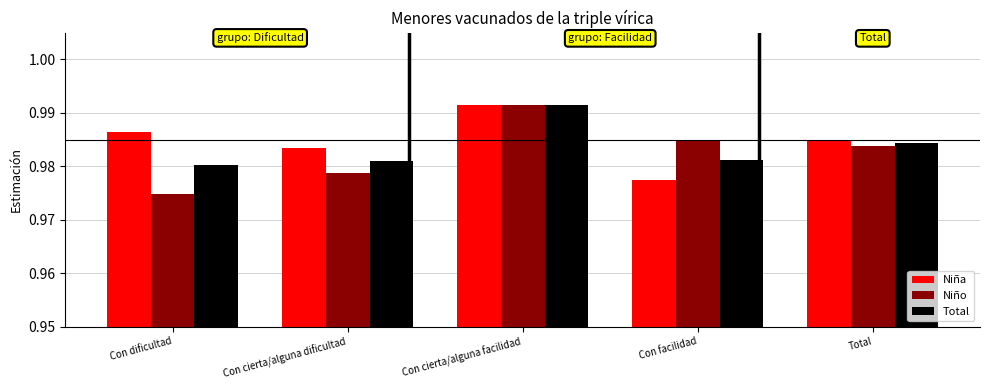

Count the Niña values in the range 0 to 1.

5